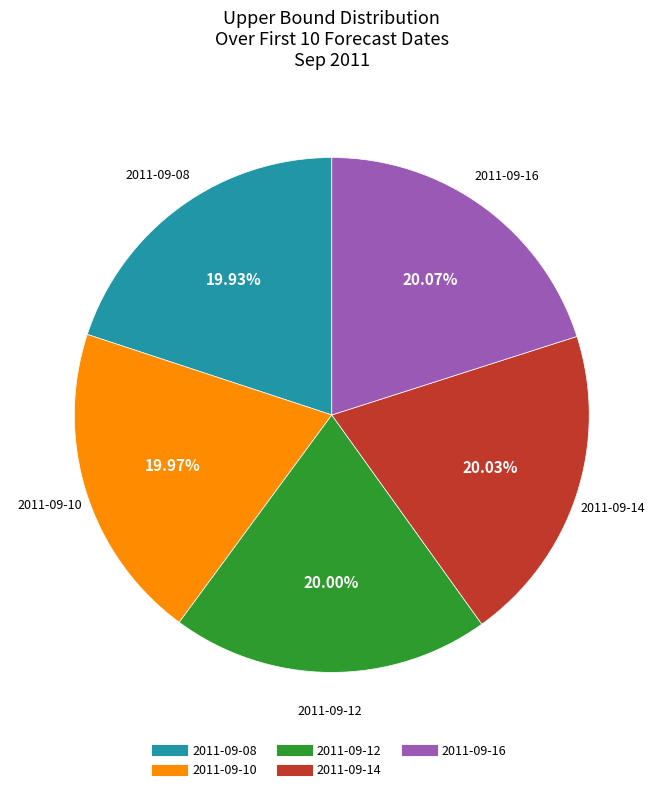

Is there any slice that represents more than half of the pie?

No